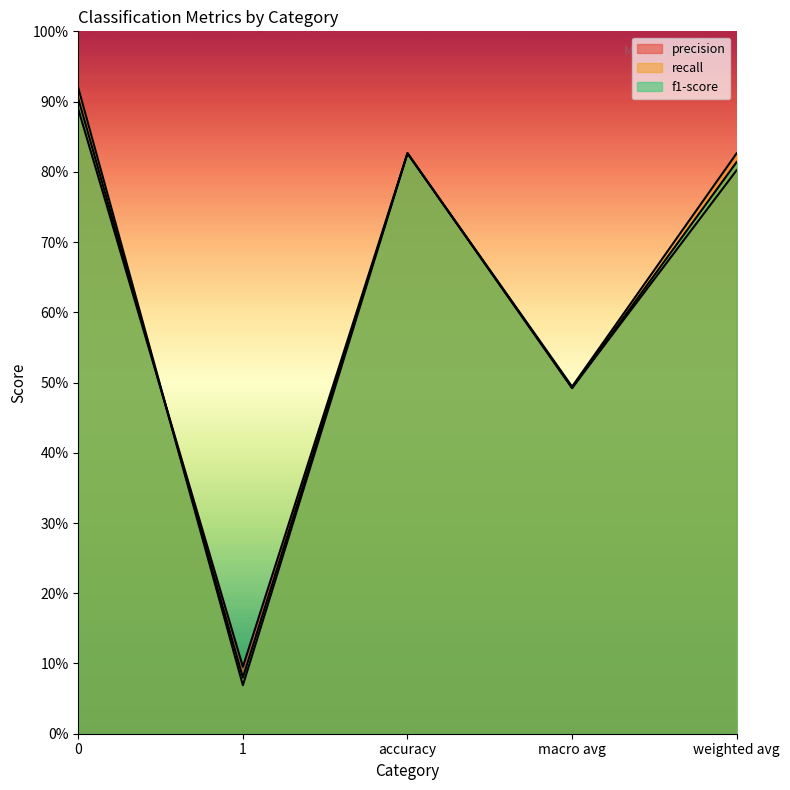

Reading right to left, transcribe all the data shown in this chart.

precision: 0.8	0.5	0.8	0.1	0.9
recall: 0.8	0.5	0.8	0.1	0.9
f1-score: 0.8	0.5	0.8	0.1	0.9